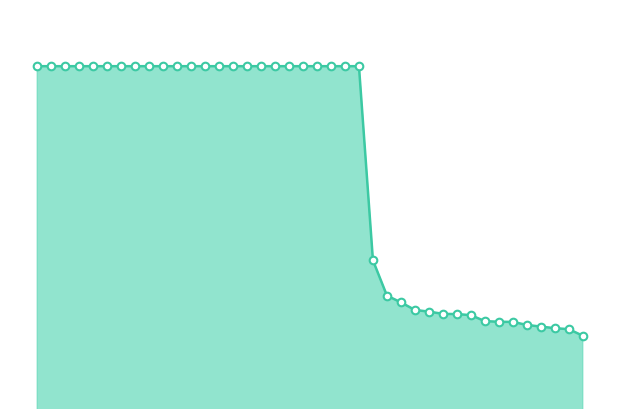

How many lines are shown in the chart?

1